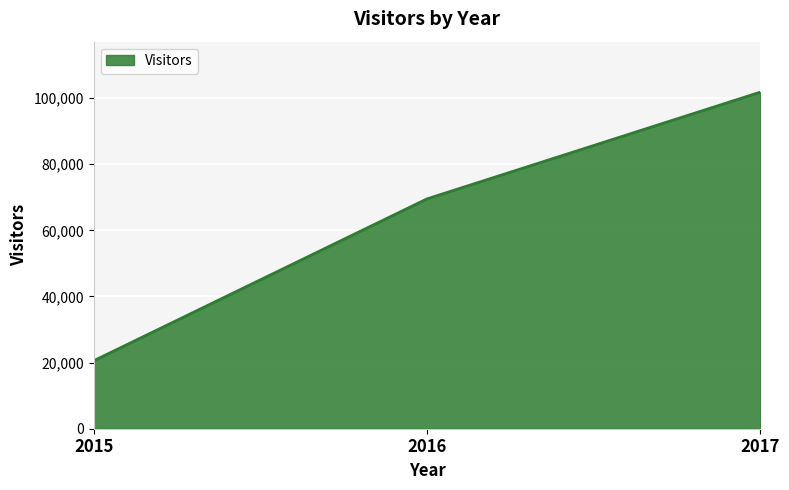

How many distinct data groups are displayed?

1